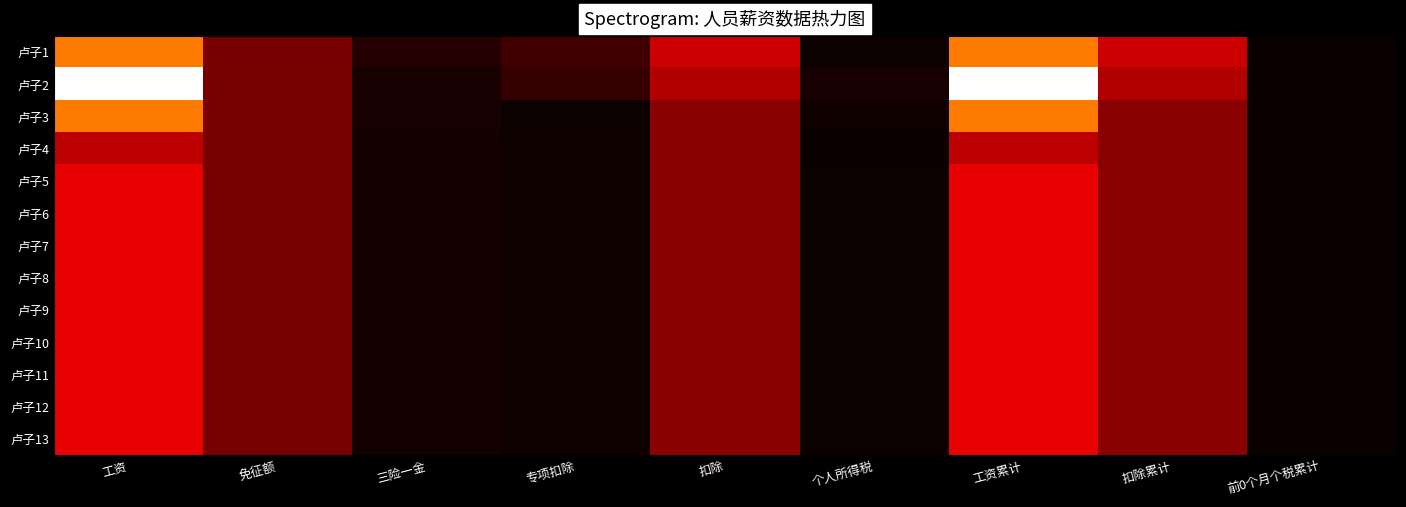

Reading left to right, transcribe all the data shown in this chart.

卢子1: 工资=16500	免征额=5000	三险一金=1200	专项扣除=2500	扣除=8700	个人所得税=234	工资累计=16500	扣除累计=8700	前0个月个税累计=0
卢子2: 工资=30000	免征额=5000	三险一金=600	专项扣除=2000	扣除=7600	个人所得税=672	工资累计=30000	扣除累计=7600	前0个月个税累计=0
卢子3: 工资=16500	免征额=5000	三险一金=600	专项扣除=200	扣除=5800	个人所得税=321	工资累计=16500	扣除累计=5800	前0个月个税累计=0
卢子4: 工资=8000	免征额=5000	三险一金=500	专项扣除=300	扣除=5800	个人所得税=66	工资累计=8000	扣除累计=5800	前0个月个税累计=0
卢子5: 工资=10000	免征额=5000	三险一金=500	专项扣除=300	扣除=5800	个人所得税=126	工资累计=10000	扣除累计=5800	前0个月个税累计=0
卢子6: 工资=10000	免征额=5000	三险一金=500	专项扣除=300	扣除=5800	个人所得税=126	工资累计=10000	扣除累计=5800	前0个月个税累计=0
卢子7: 工资=10000	免征额=5000	三险一金=500	专项扣除=300	扣除=5800	个人所得税=126	工资累计=10000	扣除累计=5800	前0个月个税累计=0
卢子8: 工资=10000	免征额=5000	三险一金=500	专项扣除=300	扣除=5800	个人所得税=126	工资累计=10000	扣除累计=5800	前0个月个税累计=0
卢子9: 工资=10000	免征额=5000	三险一金=500	专项扣除=300	扣除=5800	个人所得税=126	工资累计=10000	扣除累计=5800	前0个月个税累计=0
卢子10: 工资=10000	免征额=5000	三险一金=500	专项扣除=300	扣除=5800	个人所得税=126	工资累计=10000	扣除累计=5800	前0个月个税累计=0
卢子11: 工资=10000	免征额=5000	三险一金=500	专项扣除=300	扣除=5800	个人所得税=126	工资累计=10000	扣除累计=5800	前0个月个税累计=0
卢子12: 工资=10000	免征额=5000	三险一金=500	专项扣除=300	扣除=5800	个人所得税=126	工资累计=10000	扣除累计=5800	前0个月个税累计=0
卢子13: 工资=10000	免征额=5000	三险一金=500	专项扣除=300	扣除=5800	个人所得税=126	工资累计=10000	扣除累计=5800	前0个月个税累计=0